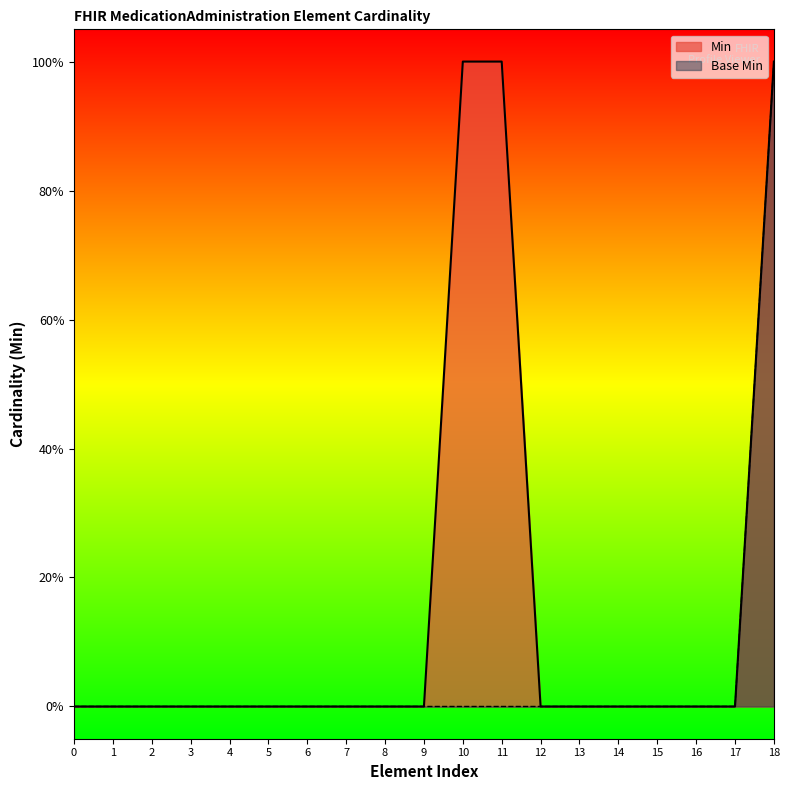

True or false: Min and Base Min cross at least once.

False